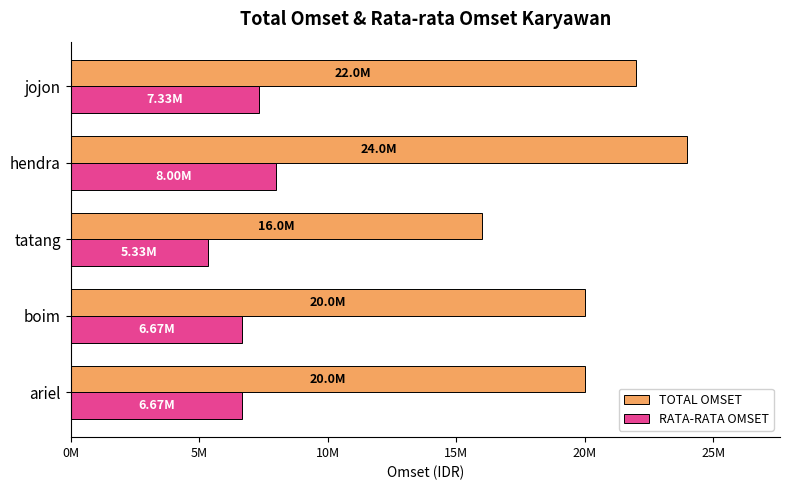

What are all the series names shown in the legend?

TOTAL OMSET, RATA-RATA OMSET